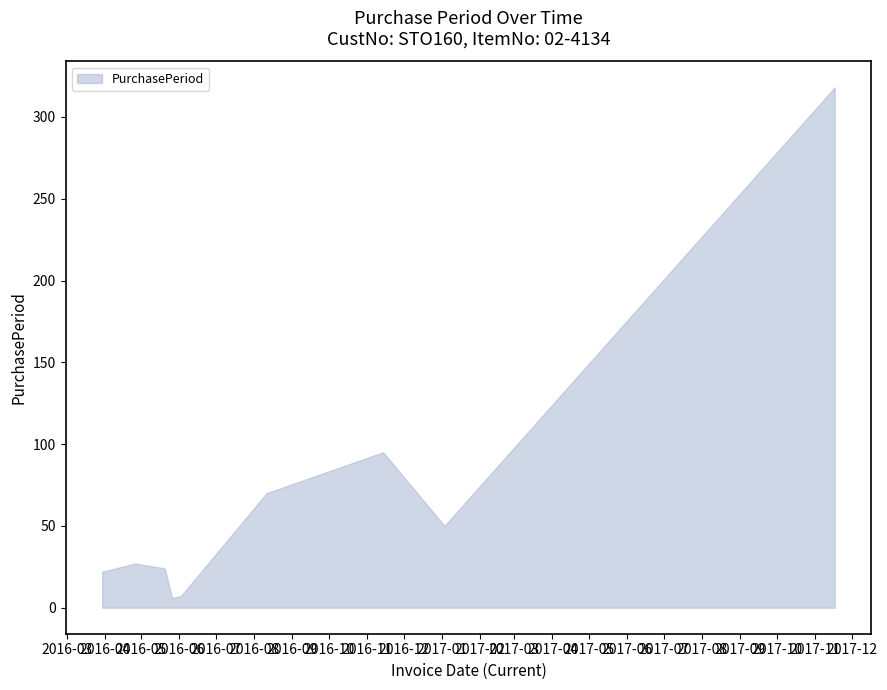

What is the label of the 9th point from the left?

2017-11-17